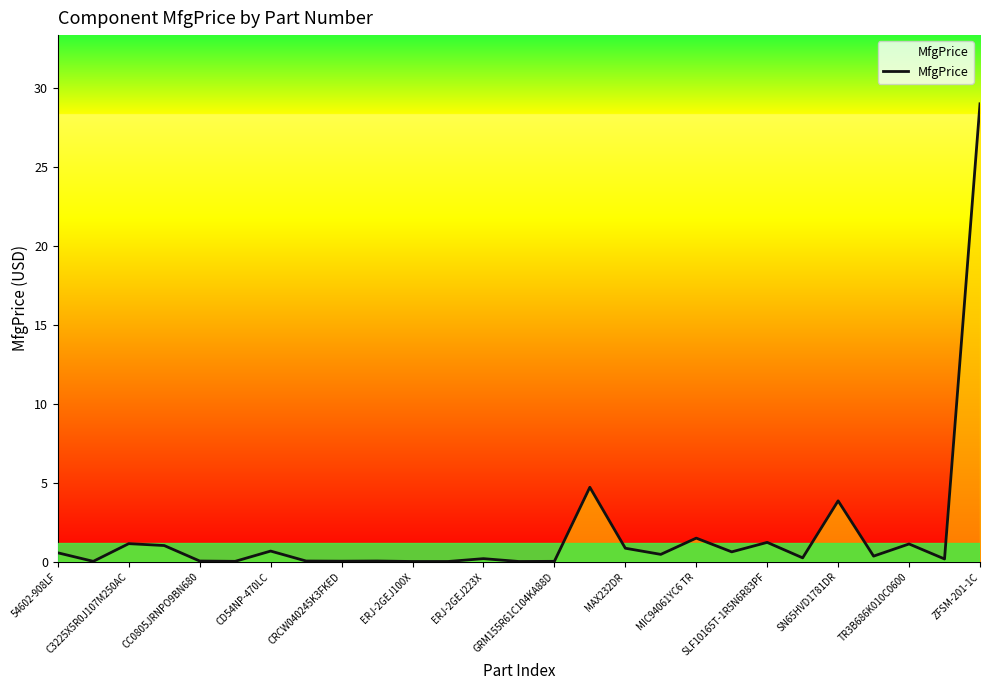

What is the maximum value shown in the chart?

29.0